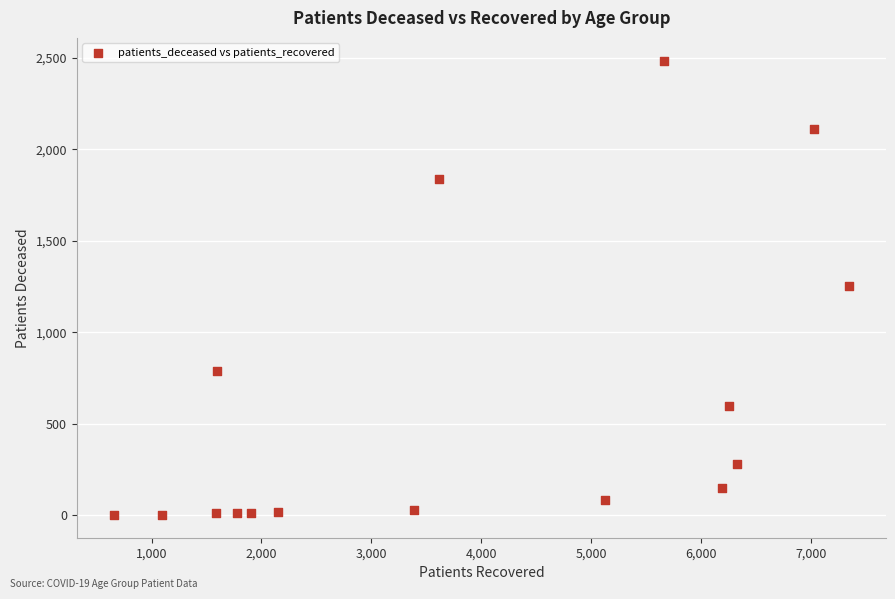

What is the range of Y values (max minus min)?

2483